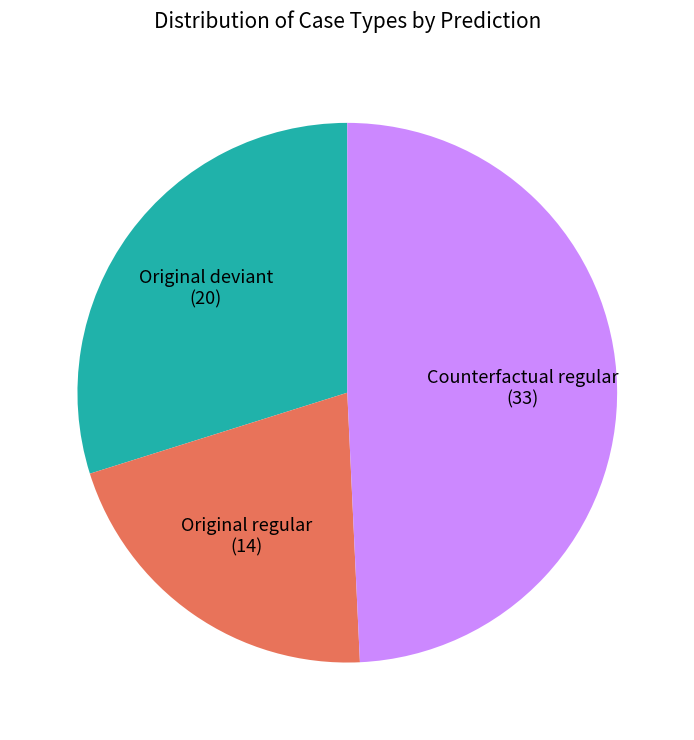

True or false: Counterfactual regular accounts for 62% of the total.

False